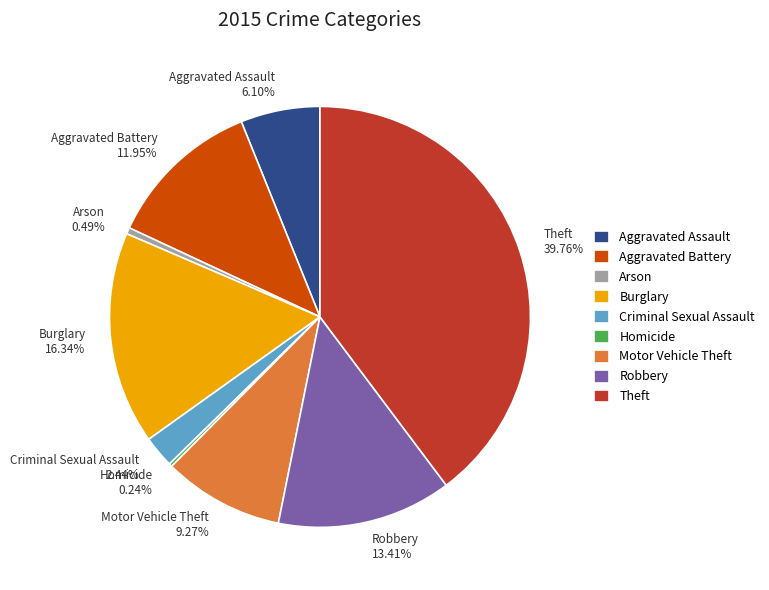

Is there any slice that represents more than half of the pie?

No